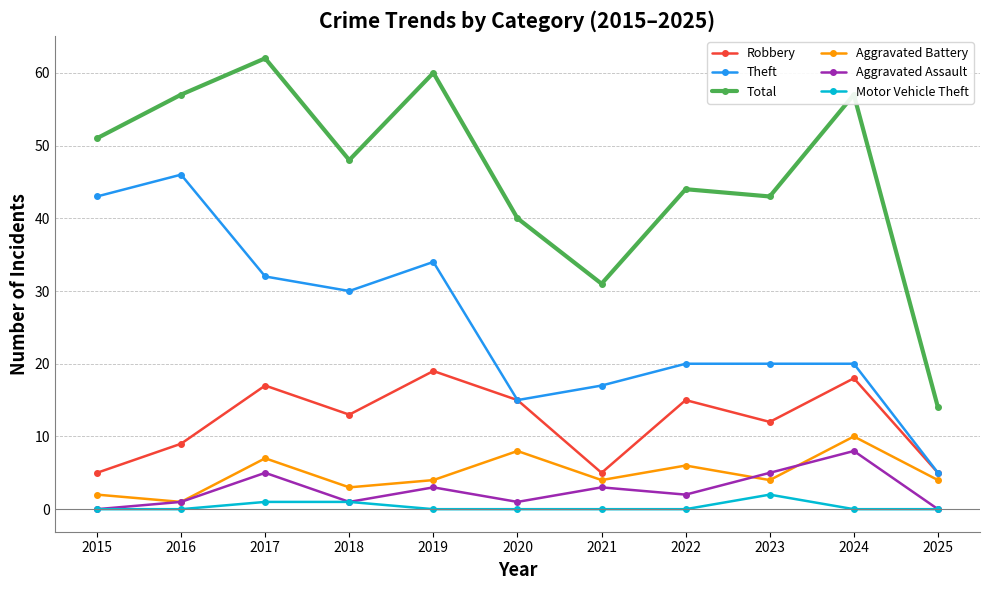

Reading left to right, list all the values displayed in this chart.

Robbery: 2015=5	2016=9	2017=17	2018=13	2019=19	2020=15	2021=5	2022=15	2023=12	2024=18	2025=5
Theft: 2015=43	2016=46	2017=32	2018=30	2019=34	2020=15	2021=17	2022=20	2023=20	2024=20	2025=5
Total: 2015=51	2016=57	2017=62	2018=48	2019=60	2020=40	2021=31	2022=44	2023=43	2024=57	2025=14
Aggravated Battery: 2015=2	2016=1	2017=7	2018=3	2019=4	2020=8	2021=4	2022=6	2023=4	2024=10	2025=4
Aggravated Assault: 2015=0	2016=1	2017=5	2018=1	2019=3	2020=1	2021=3	2022=2	2023=5	2024=8	2025=0
Motor Vehicle Theft: 2015=0	2016=0	2017=1	2018=1	2019=0	2020=0	2021=0	2022=0	2023=2	2024=0	2025=0